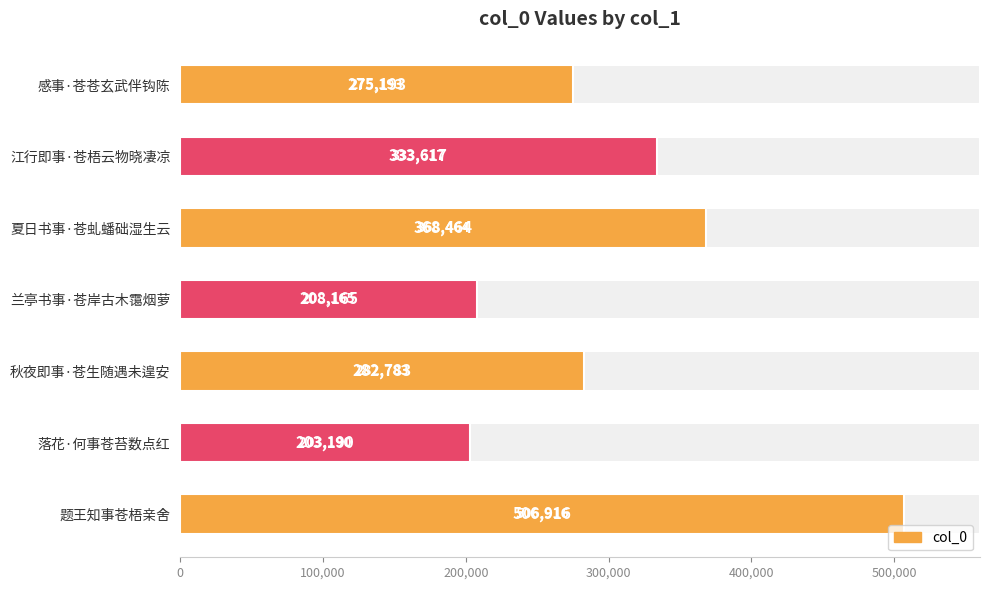

What is the maximum value shown in the chart?

506916